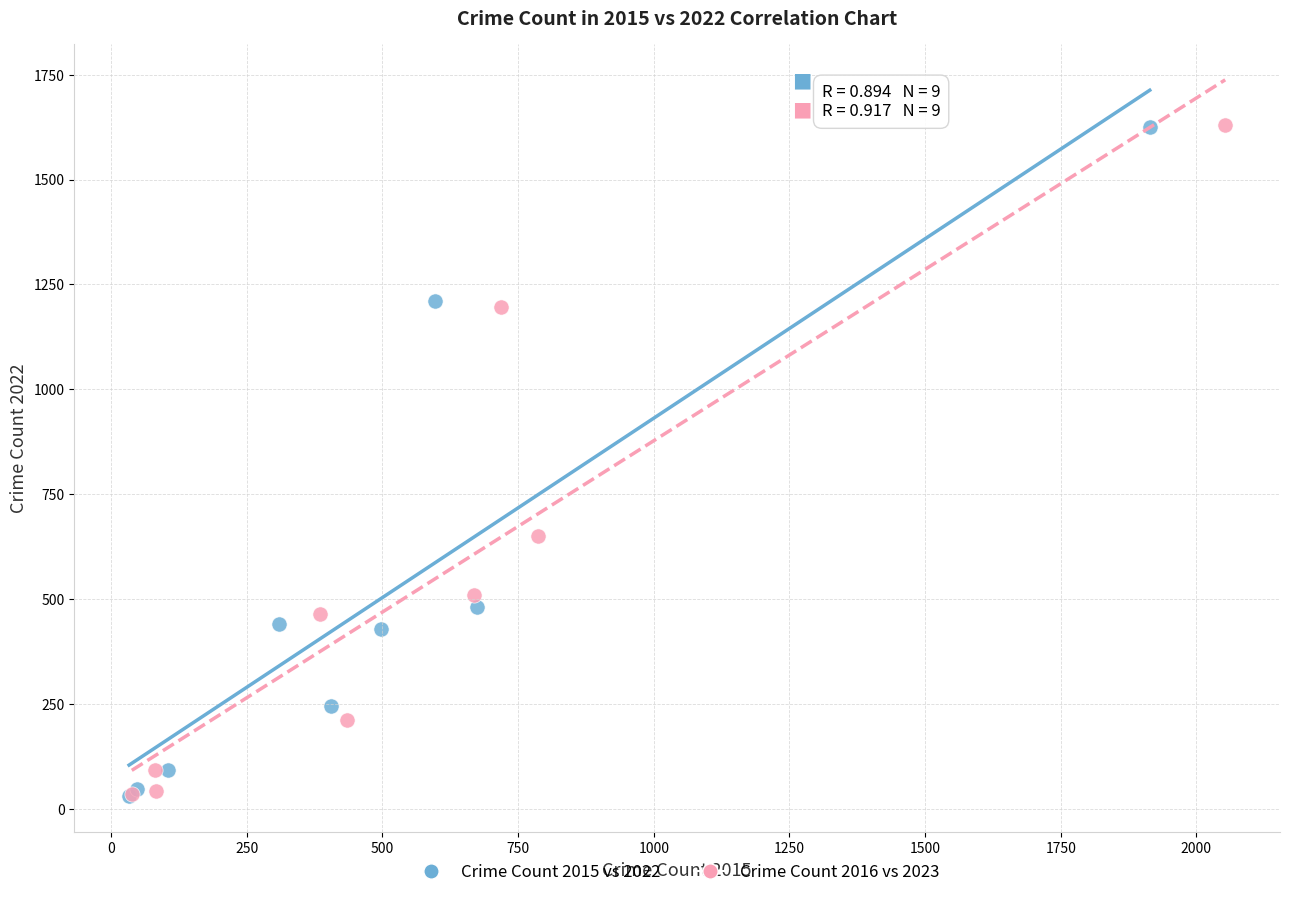

What are all the series names shown in the legend?

Crime Count 2015 vs 2022, Crime Count 2016 vs 2023